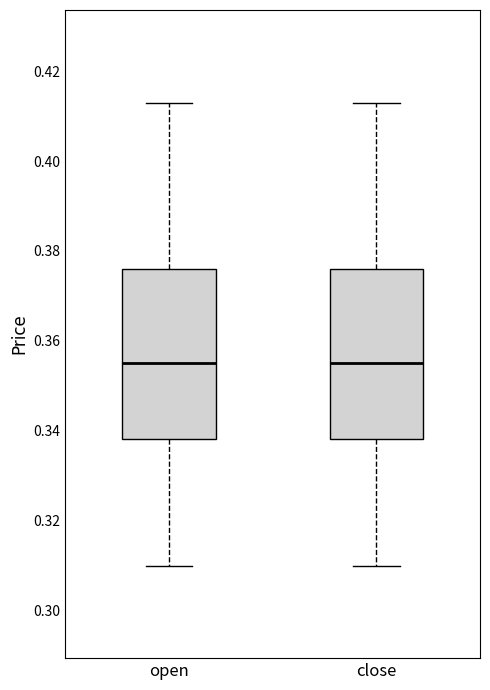

Reading left to right, read every box against the y-axis: the position of its median line, the range the box covers, and the ends of its whiskers. The values are not printed on the chart, so give them approximately, as read against the axis.

open: median 0.356, box 0.338 to 0.376, whiskers 0.310 to 0.414
close: median 0.356, box 0.338 to 0.376, whiskers 0.310 to 0.414